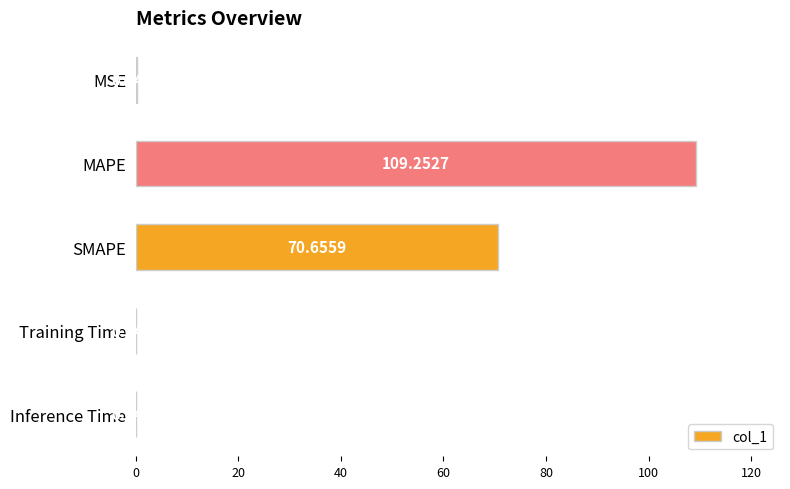

Which label corresponds to the largest value in the chart?

MAPE